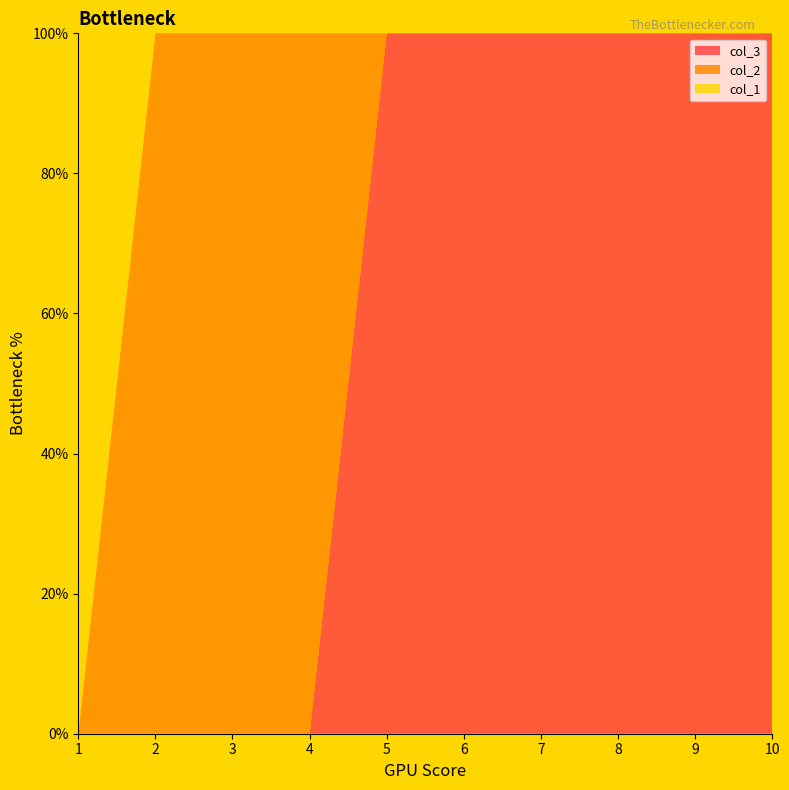

Reading left to right, list all the values displayed in this chart.

col_3: 0	0	0	0	1	1	1	1	1	1
col_1: 1	0	0	0	0	0	0	0	0	0
col_2: 0	1	1	1	0	0	0	0	0	0